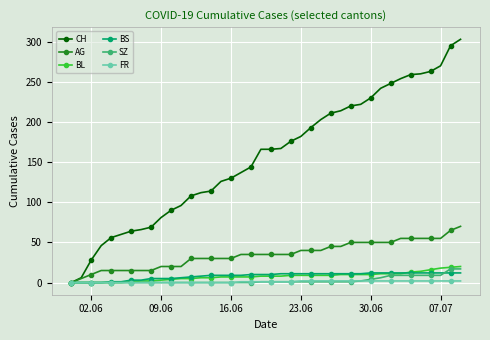

What is the greatest value displayed?

303